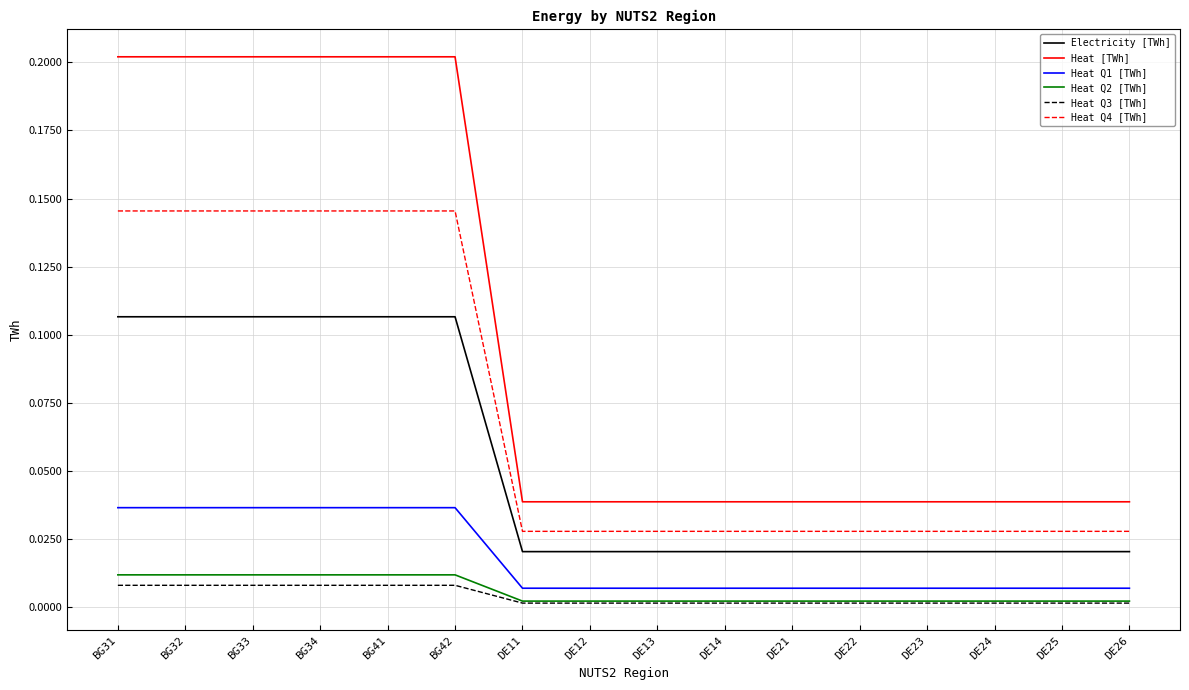

What is the difference between the highest and lowest values at BG33?

0.2